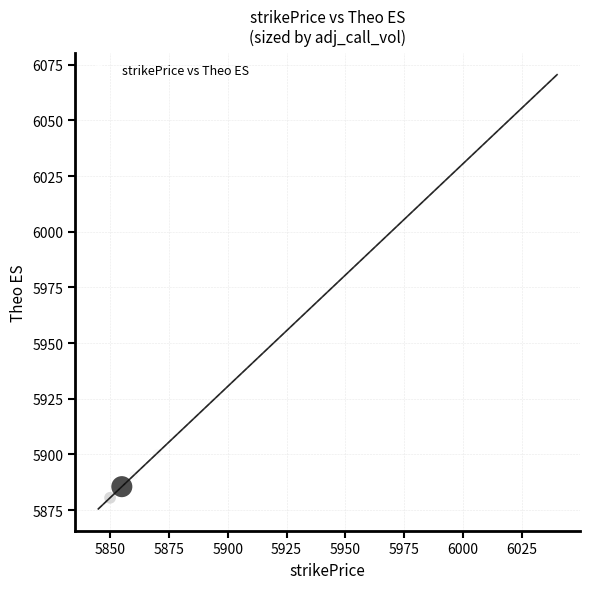

What is the range of Y values (max minus min)?

195.0